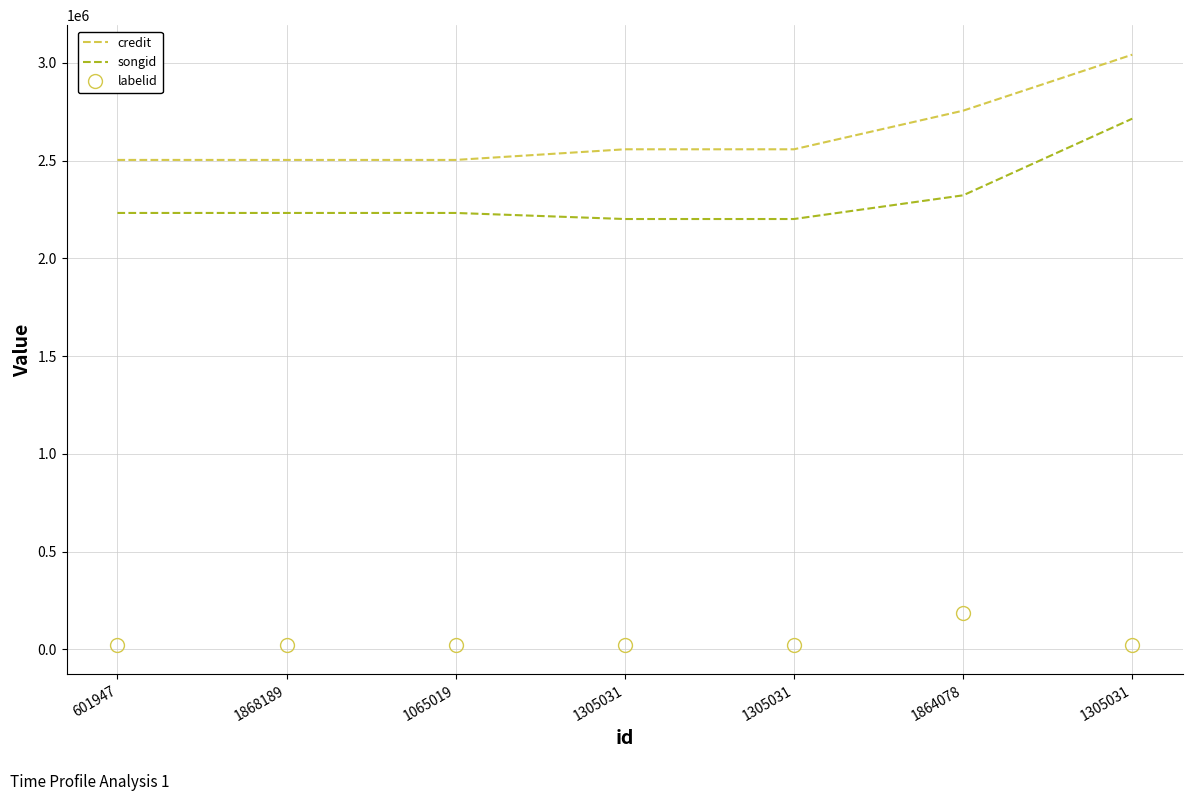

What is the value of the songid point at the 2nd from the left?

2232232